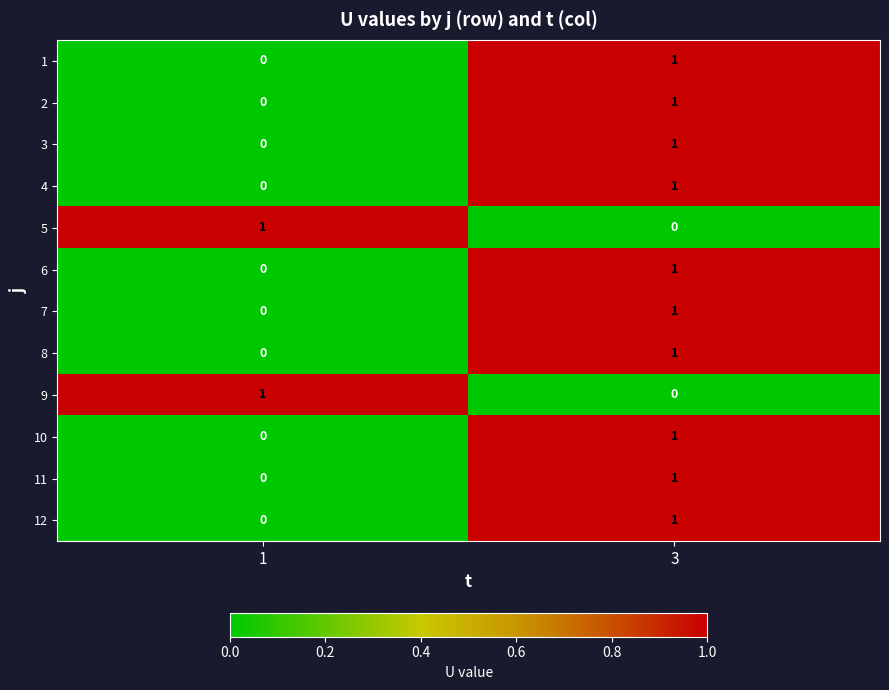

At which category is the sum across all series the highest?

3